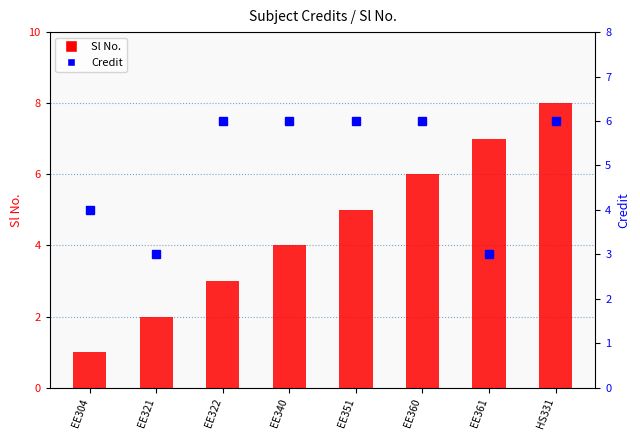

What is the highest value of the Sl No. series?

8